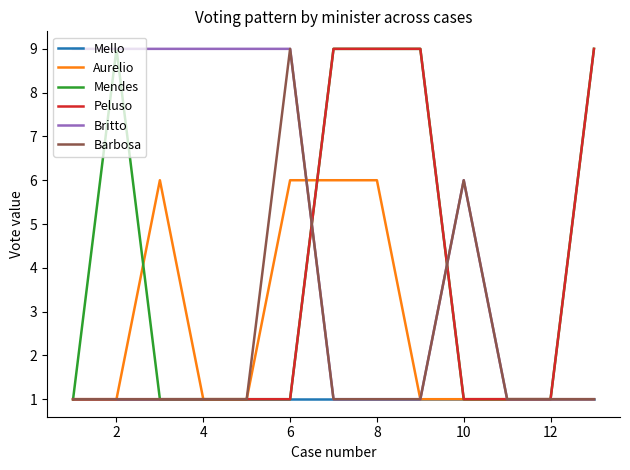

What is the smallest value displayed?

1